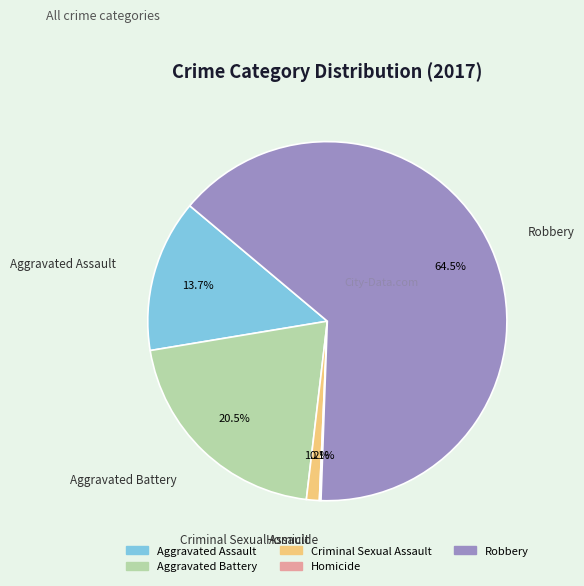

What is the ratio of the value at Aggravated Assault to the value at Aggravated Battery?

0.7